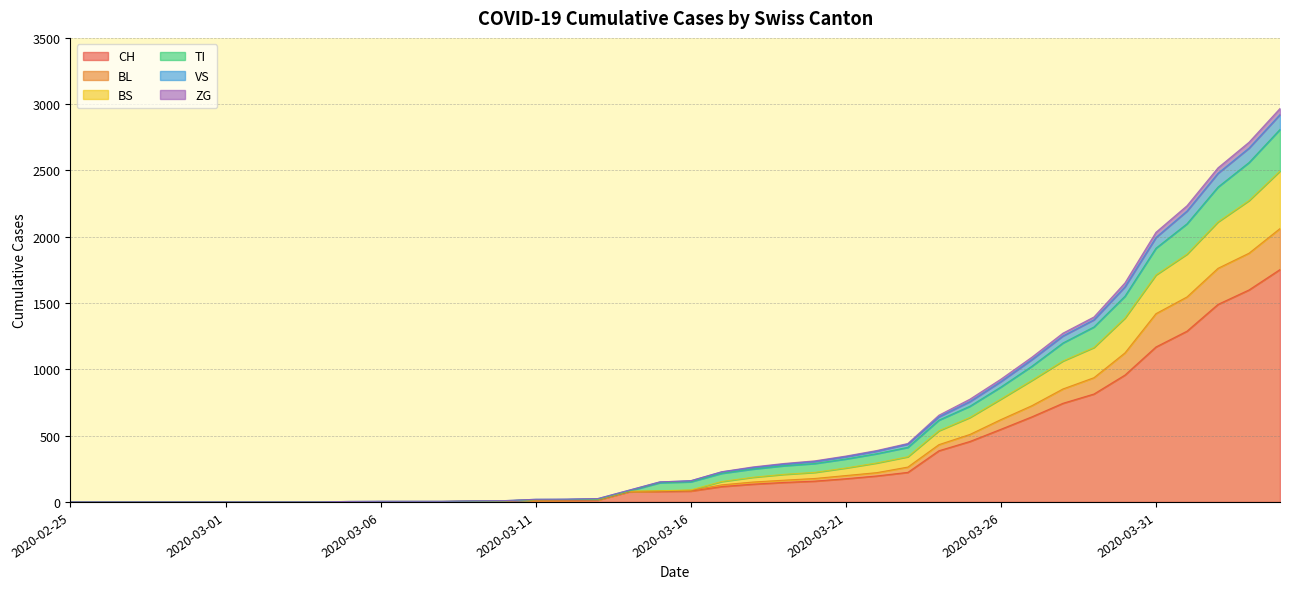

True or false: BL and CH intersect in this chart.

False